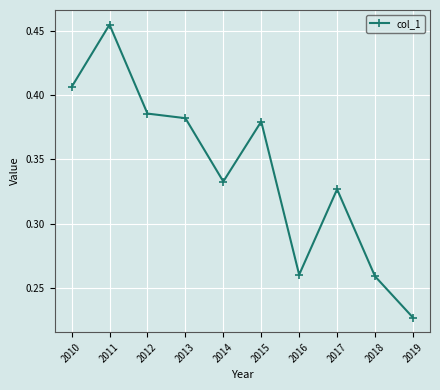

Where is the data nearest to the value 0?

2019